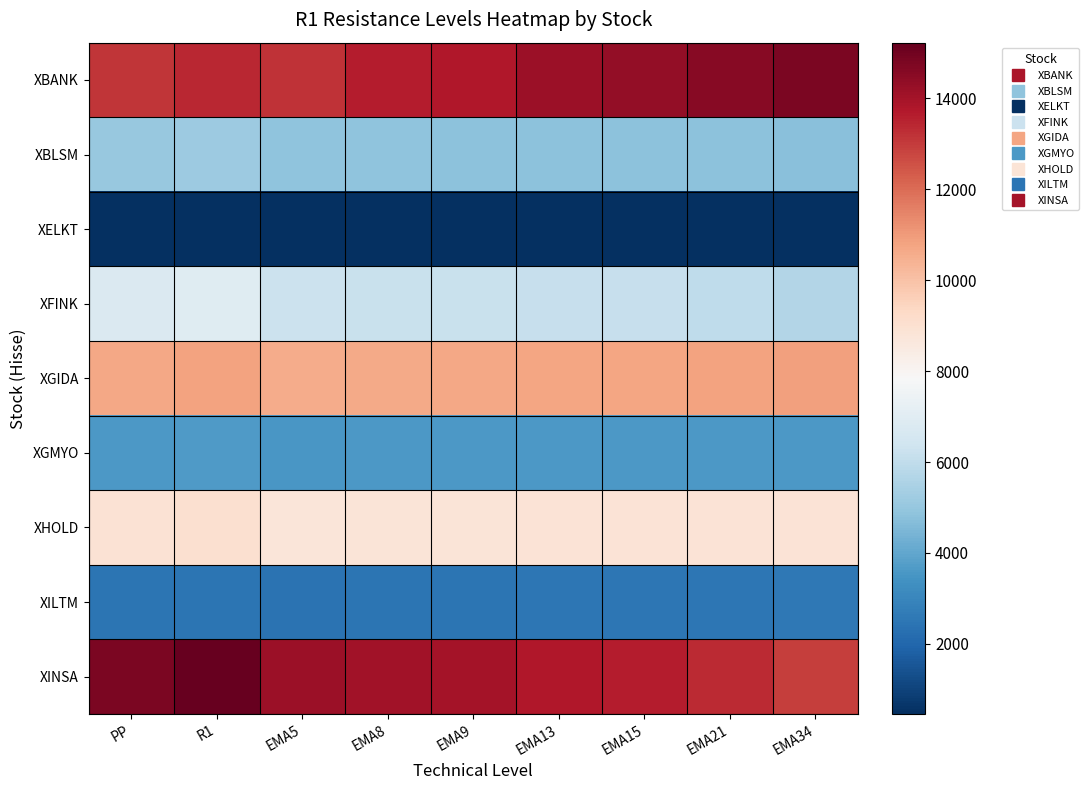

Rank the series at EMA5 from highest to lowest value.

XINSA, XBANK, XGIDA, XHOLD, XFINK, XBLSM, XGMYO, XILTM, XELKT